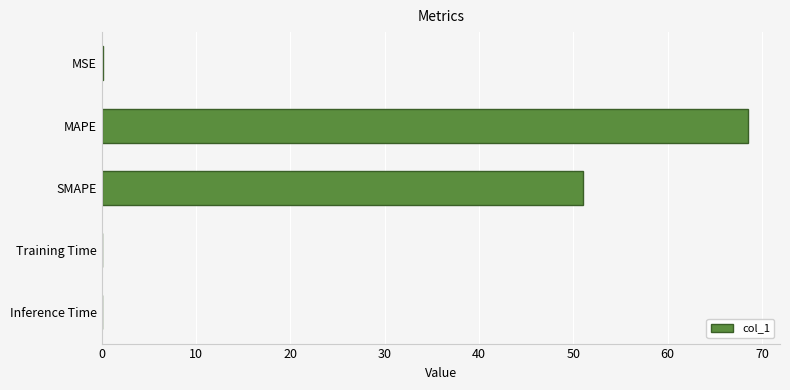

Reading bottom to top, transcribe all the data shown in this chart.

Inference Time=0.1	Training Time=0.1	SMAPE=51.0	MAPE=68.5	MSE=0.1